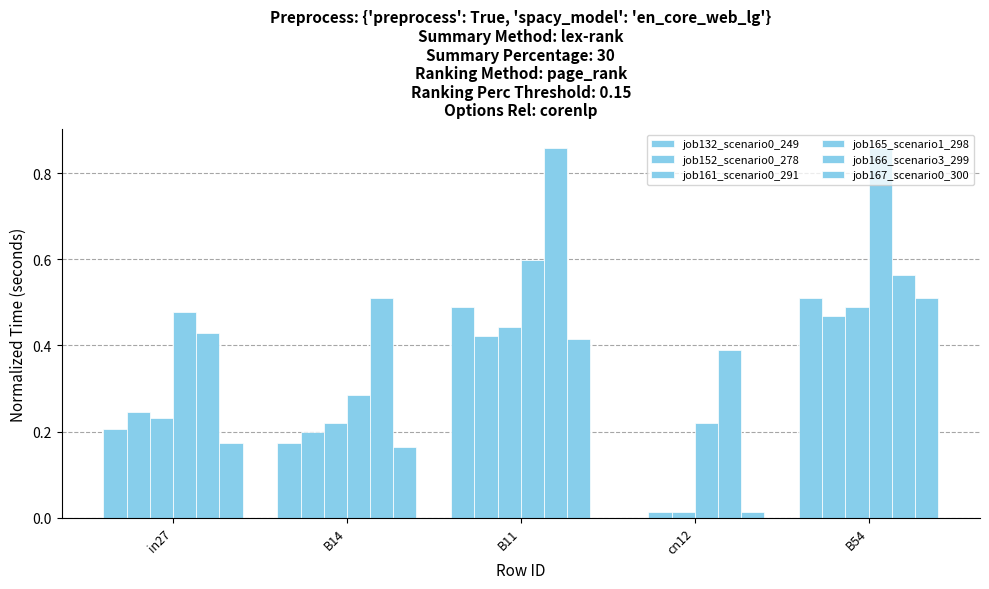

Are the bars grouped side by side (vs. stacked)?

Yes